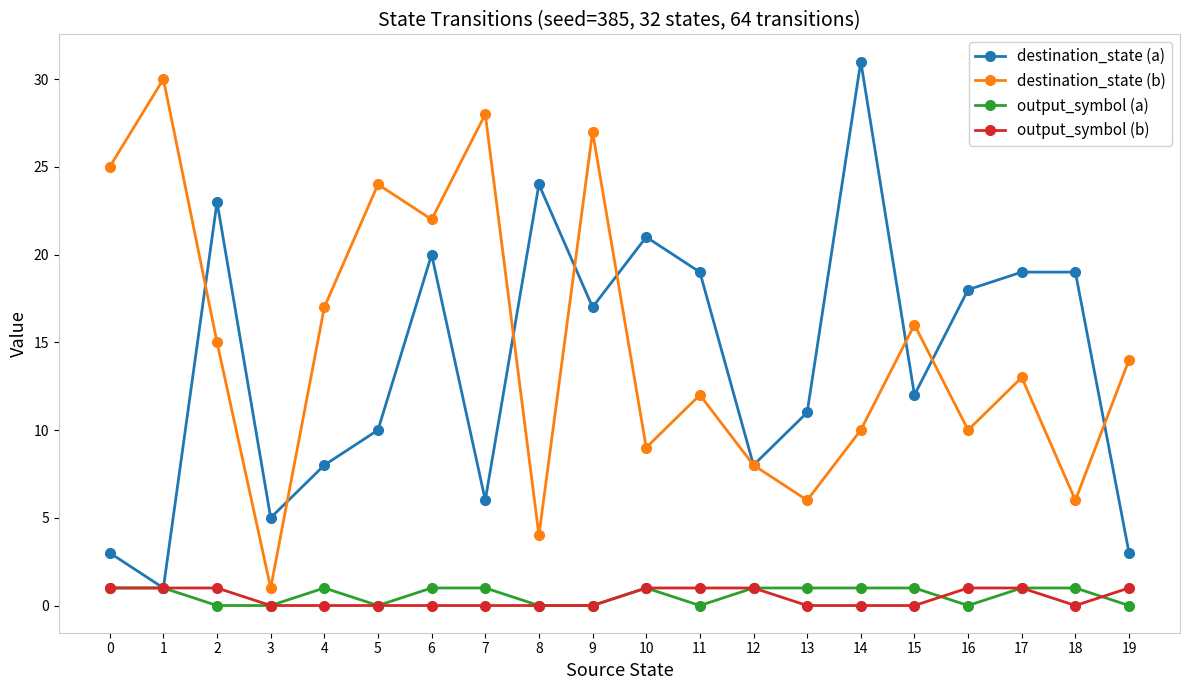

True or false: destination_state (b) and output_symbol (b) cross at least once.

False